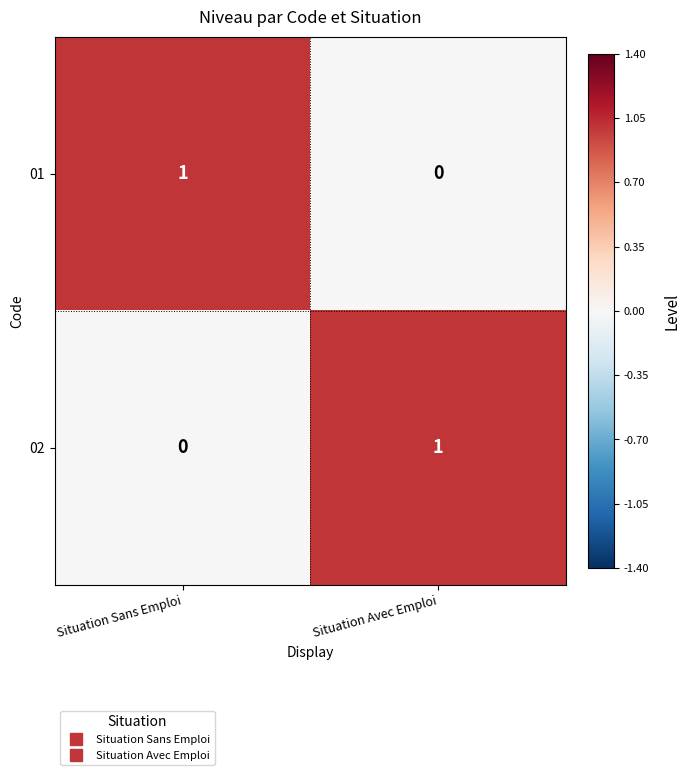

What is the difference between the highest and lowest values at Situation Avec Emploi?

1